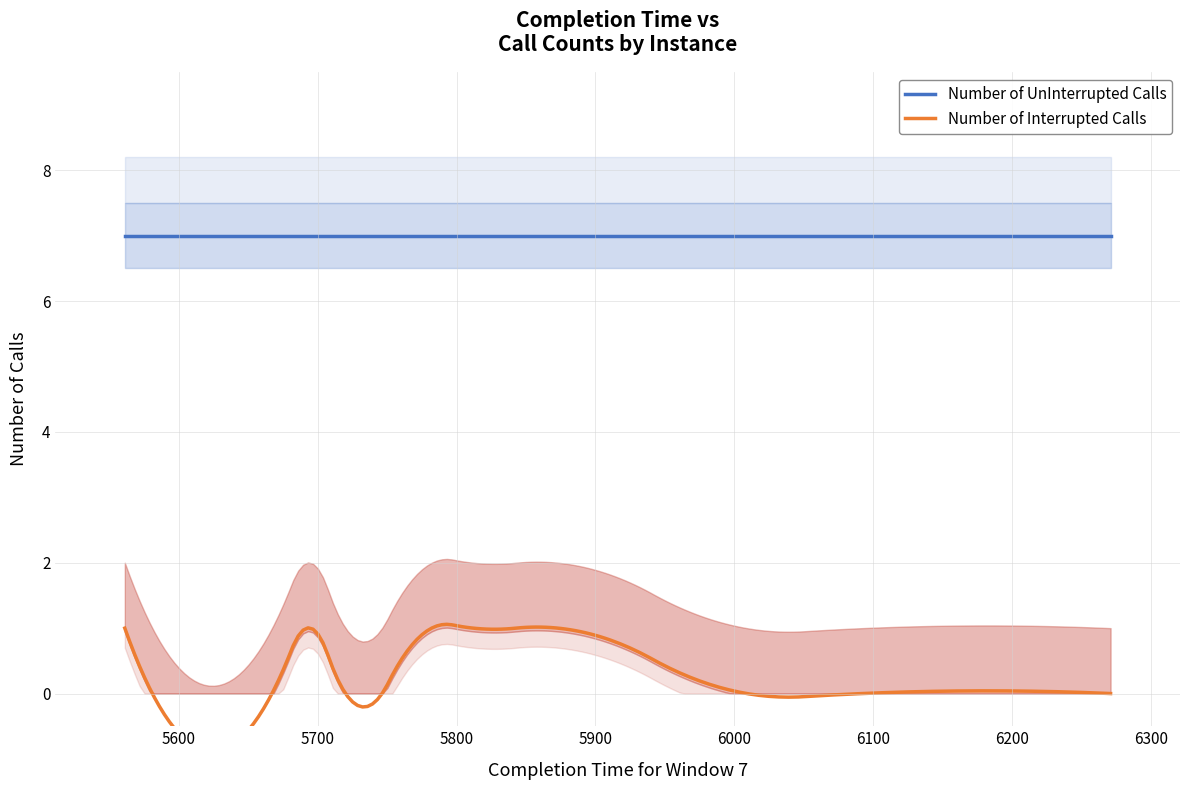

True or false: Number of UnInterrupted Calls and Number of Interrupted Calls cross at least once.

False